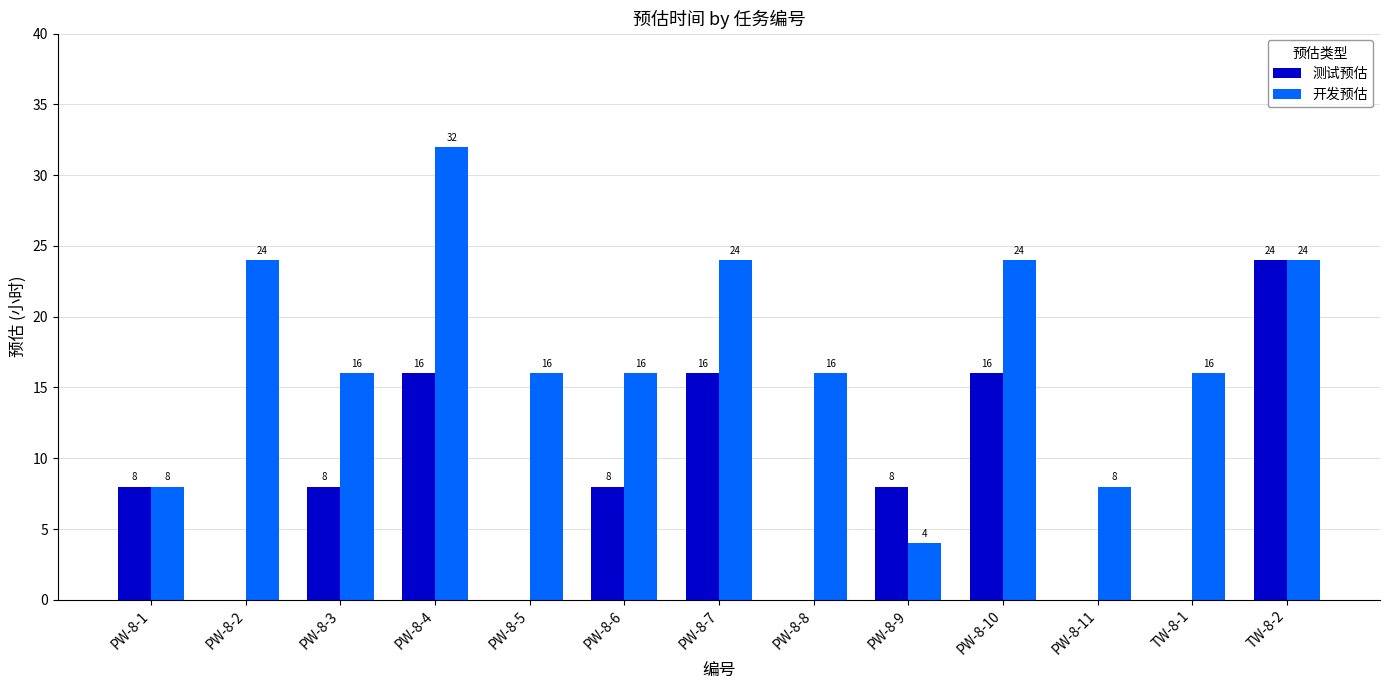

What is the highest value of the 开发预估 series?

32